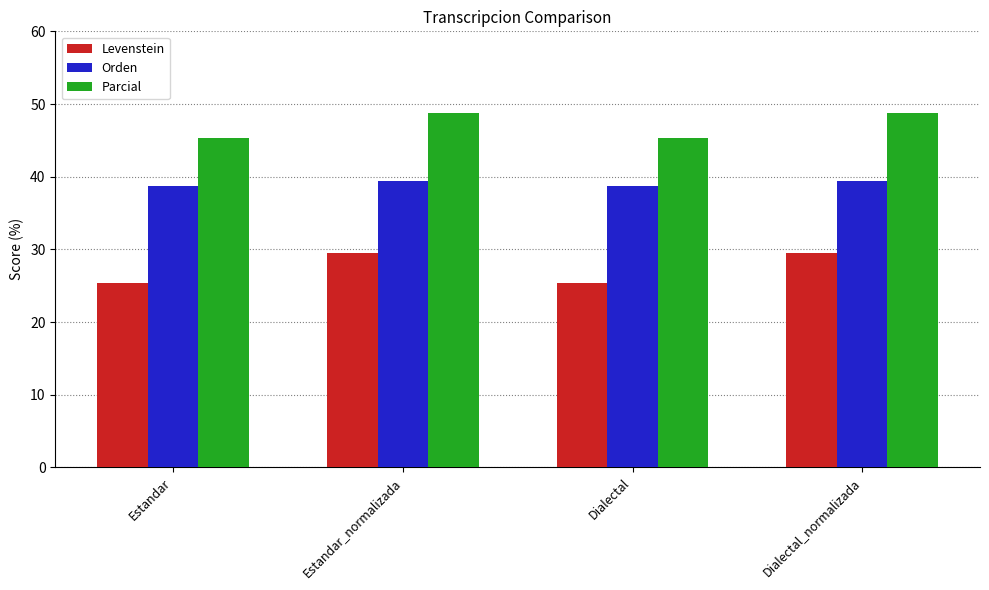

Where does the Parcial series first go above 48?

Estandar_normalizada